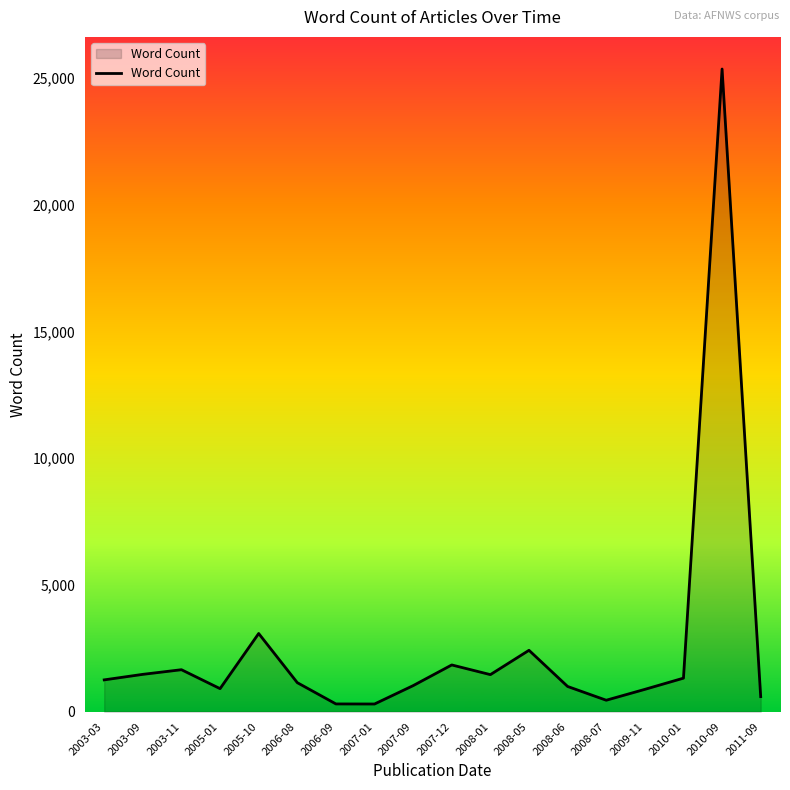

What is the change in value from 2003-11 to 2007-01?

-1353.0